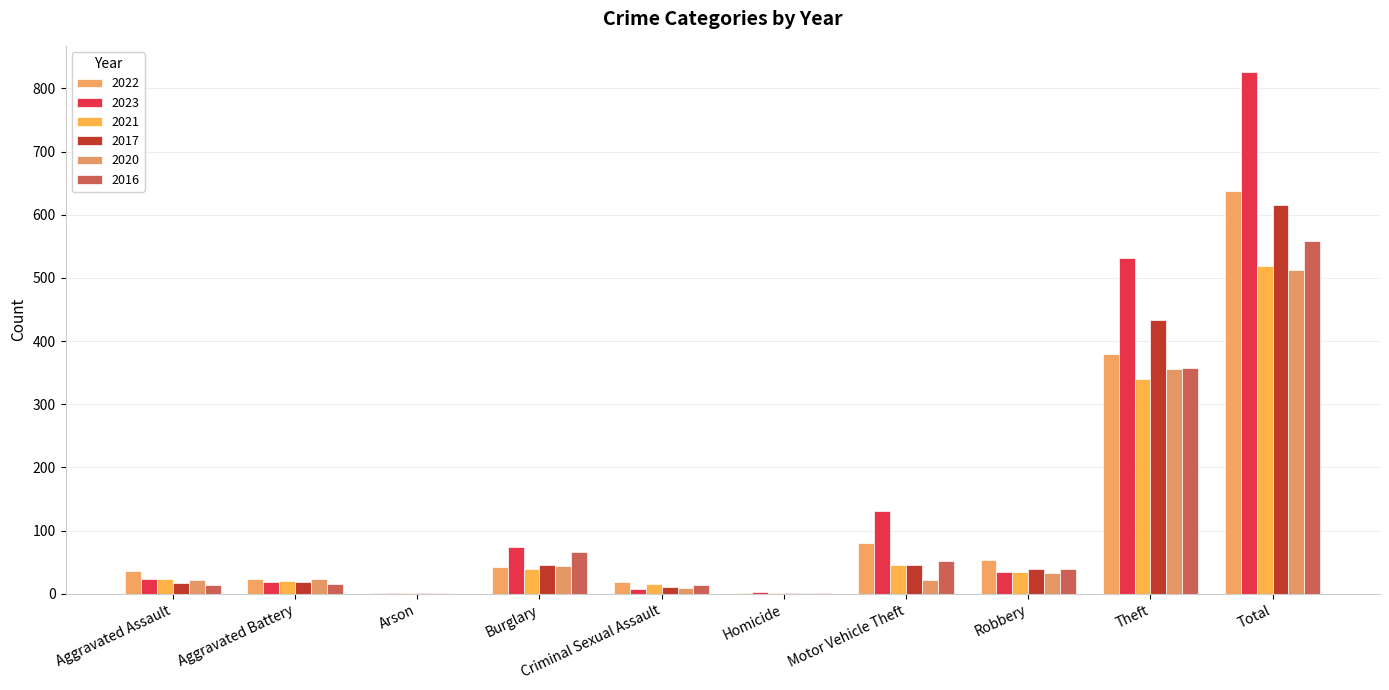

The value of 2021 at Motor Vehicle Theft is 80. True or false?

False